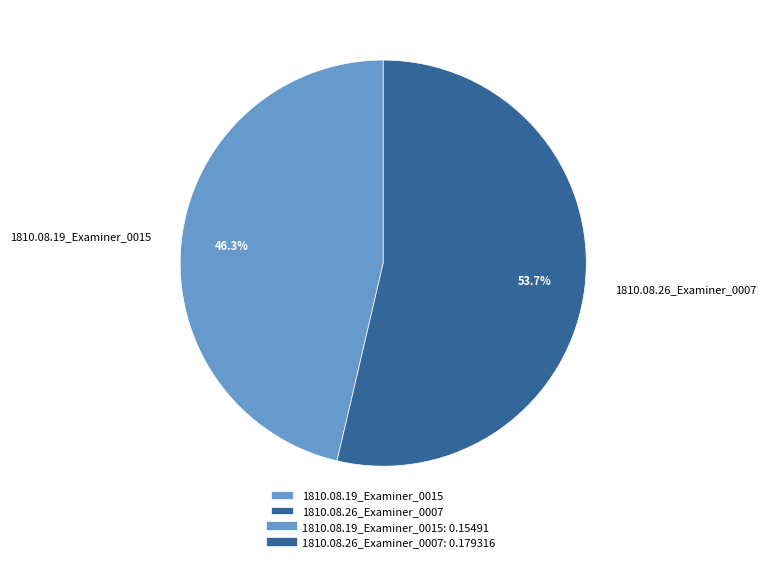

Is it true that 1810.08.19_Examiner_0015 is 34% of the pie?

False